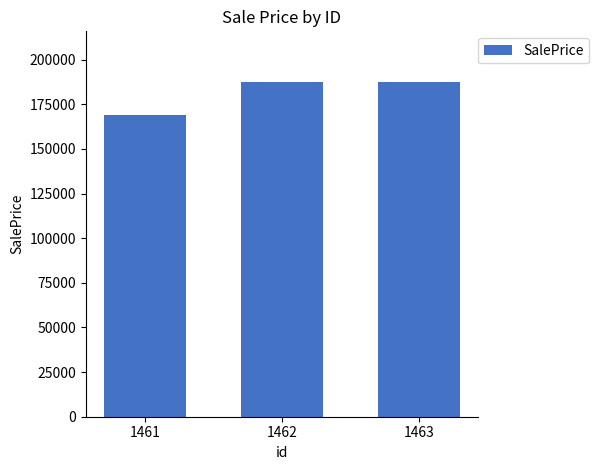

Which label corresponds to the smallest value in the chart?

1461